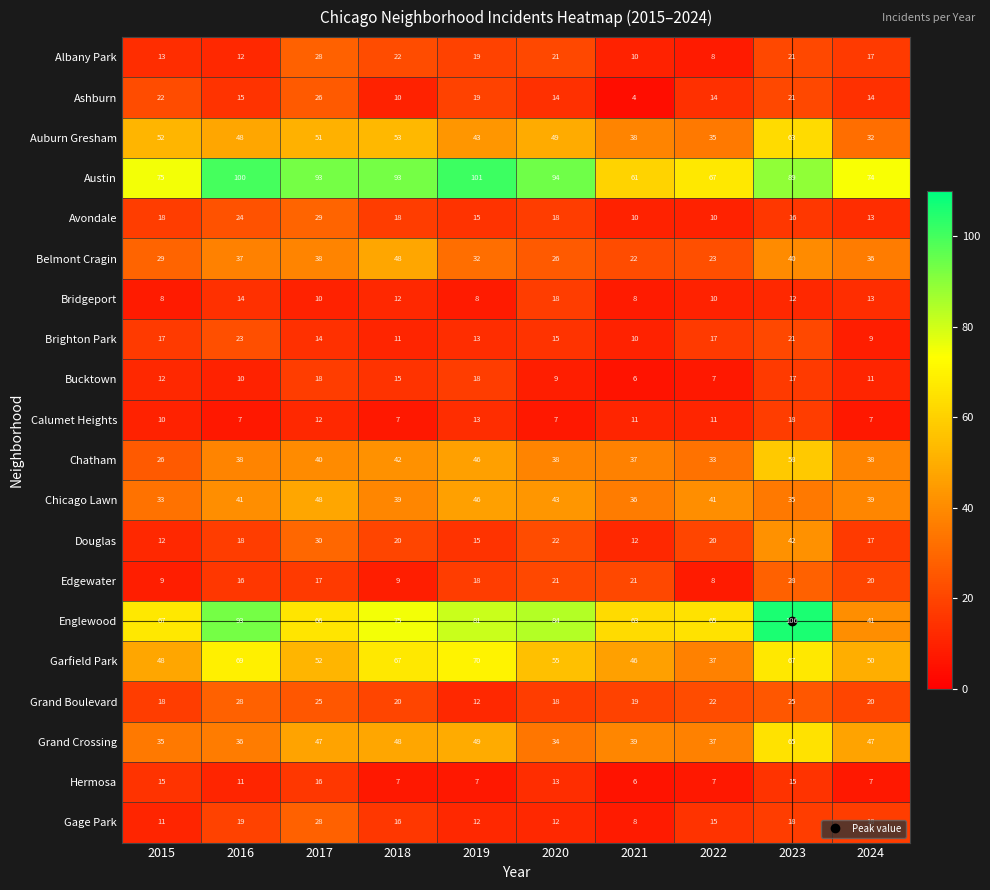

Is it true that Gage Park equals 21 at 2022?

False